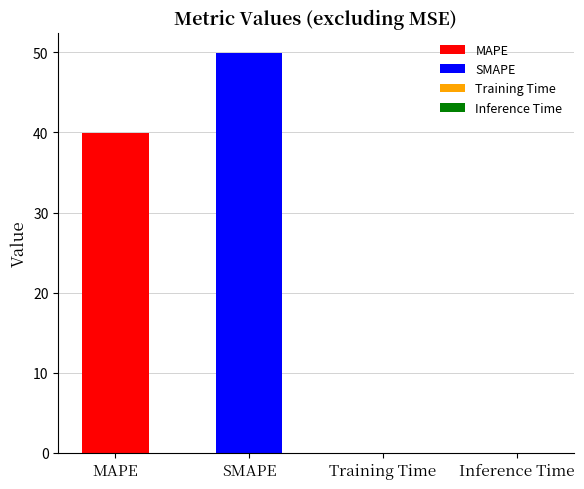

What is the change in value from MAPE to Inference Time?

-40.0